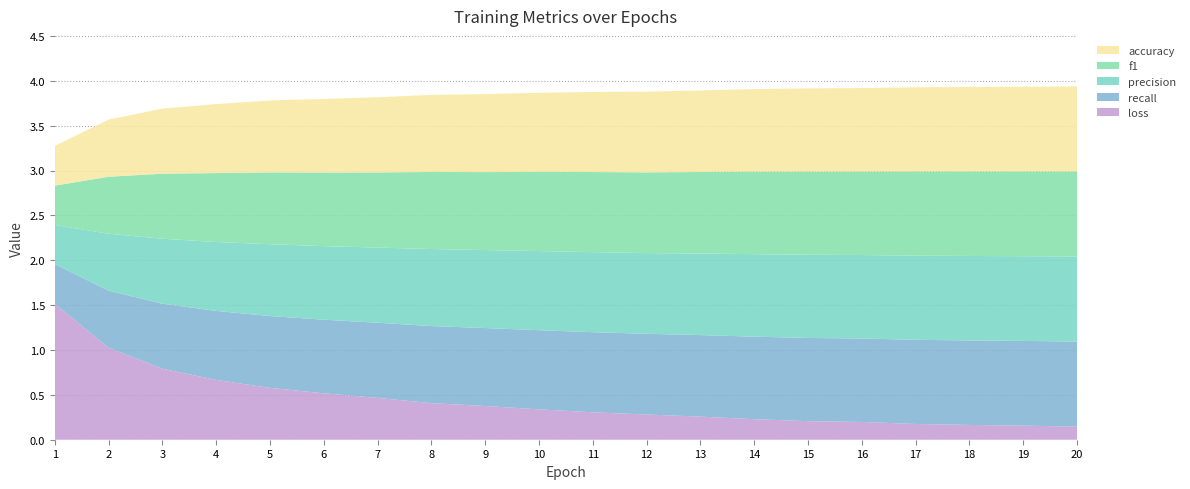

Reading left to right, transcribe all the data shown in this chart.

loss: 1.5	1.0	0.8	0.7	0.6	0.5	0.5	0.4	0.4	0.3	0.3	0.3	0.3	0.2	0.2	0.2	0.2	0.2	0.2	0.1
accuracy: 44.3	63.7	72.5	76.9	80.1	82.0	83.8	85.9	86.9	88.2	89.2	89.9	90.9	92.0	92.7	93.0	93.8	94.2	94.4	94.8
recall: 0.4	0.6	0.7	0.8	0.8	0.8	0.8	0.9	0.9	0.9	0.9	0.9	0.9	0.9	0.9	0.9	0.9	0.9	0.9	0.9
precision: 0.4	0.6	0.7	0.8	0.8	0.8	0.8	0.9	0.9	0.9	0.9	0.9	0.9	0.9	0.9	0.9	0.9	0.9	0.9	0.9
f1: 0.4	0.6	0.7	0.8	0.8	0.8	0.8	0.9	0.9	0.9	0.9	0.9	0.9	0.9	0.9	0.9	0.9	0.9	0.9	0.9